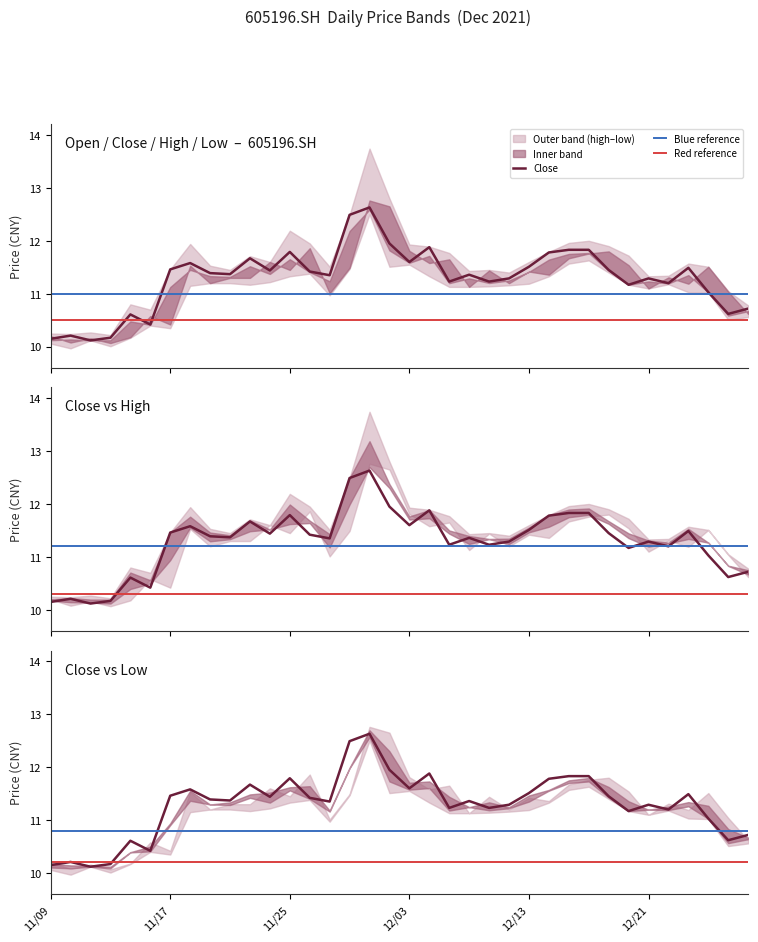

How many categories are shown in the chart?

36